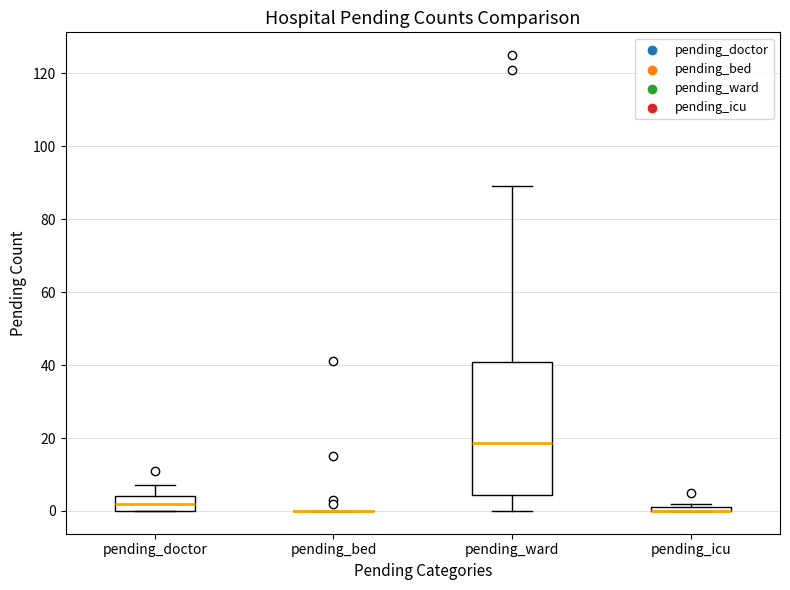

Which box is the tallest, from its lower edge to its upper edge?

pending_ward